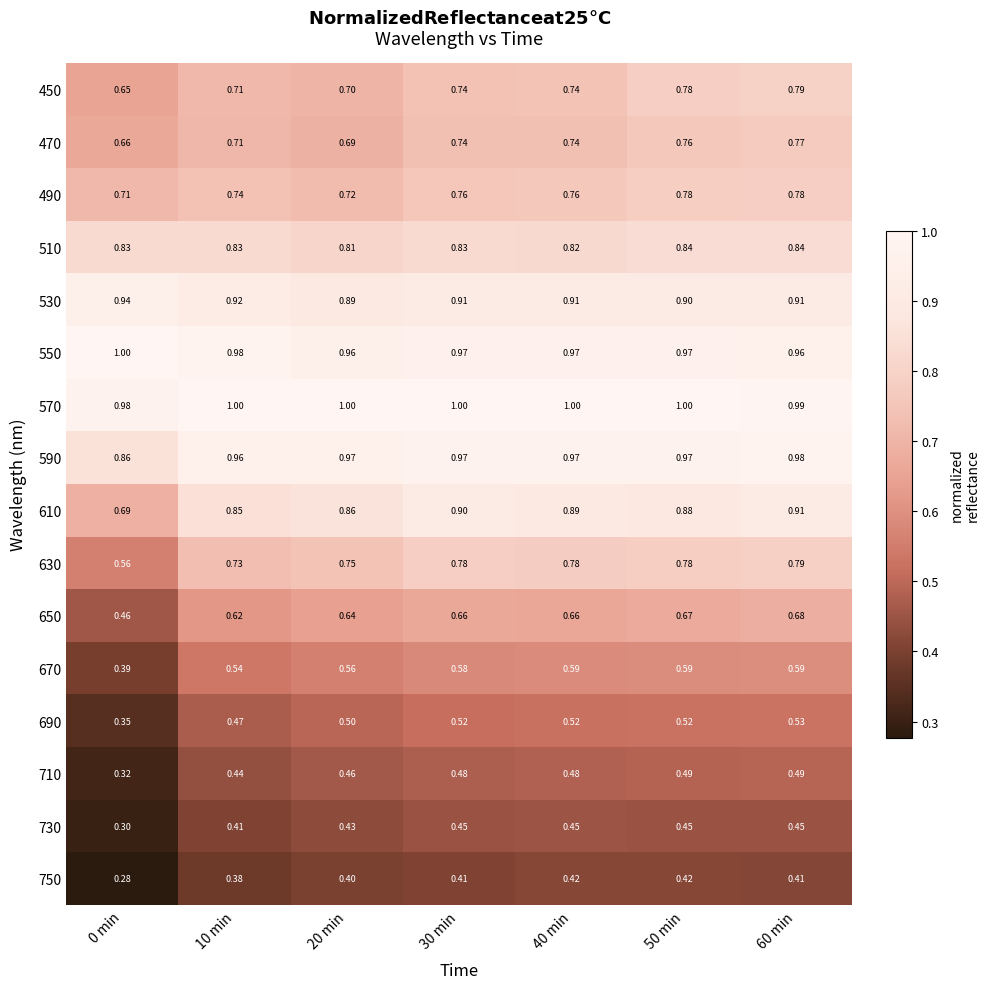

At which category does the chart reach its peak across all series?

10 min